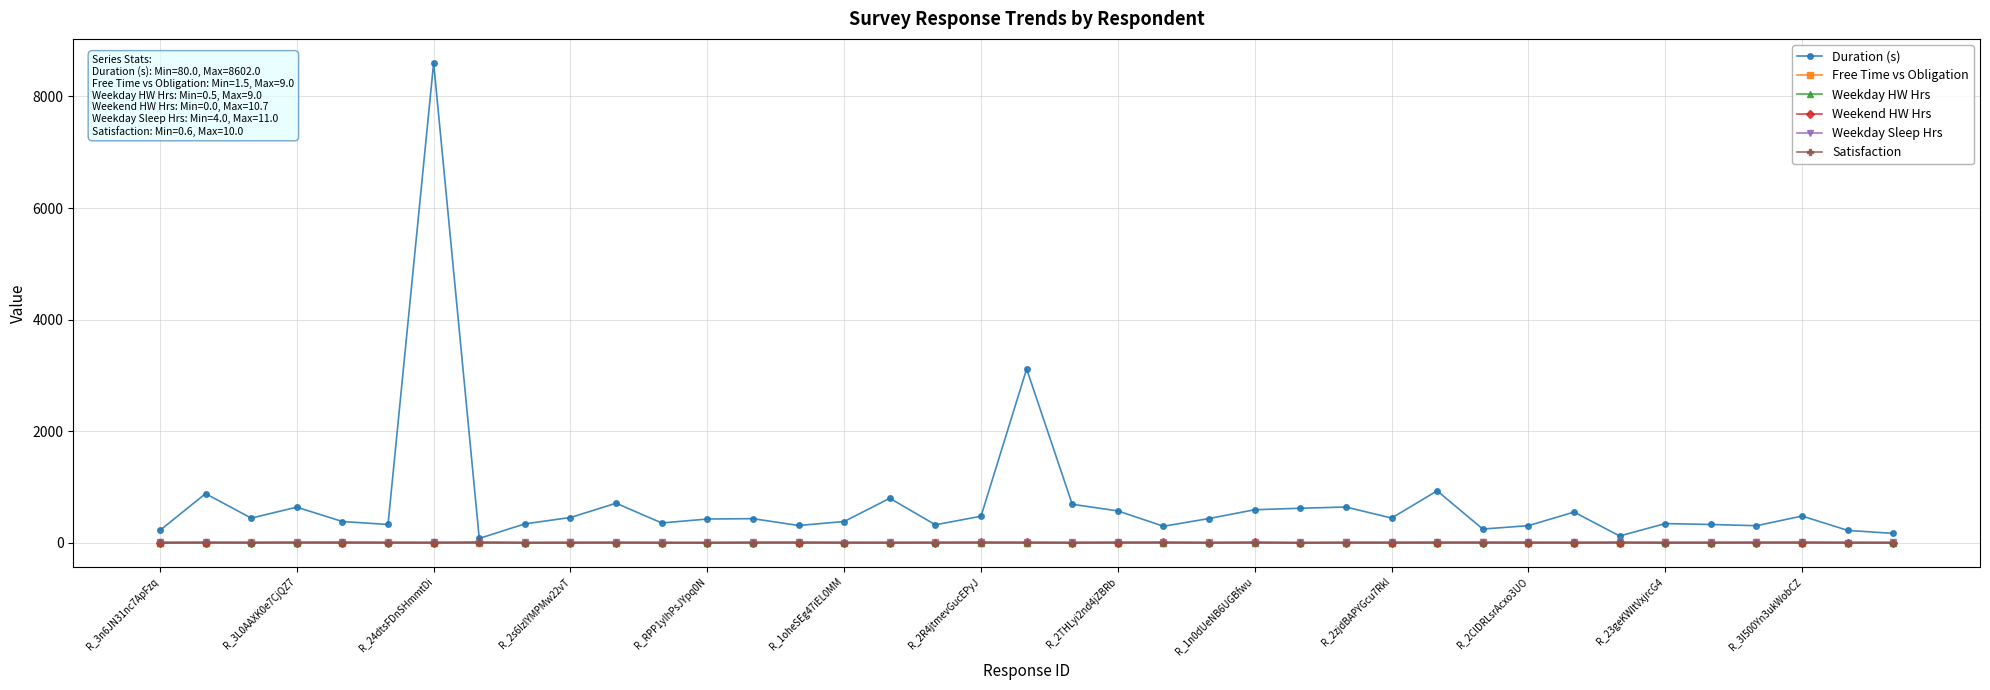

Which series has the largest range (max minus min)?

Duration (s)